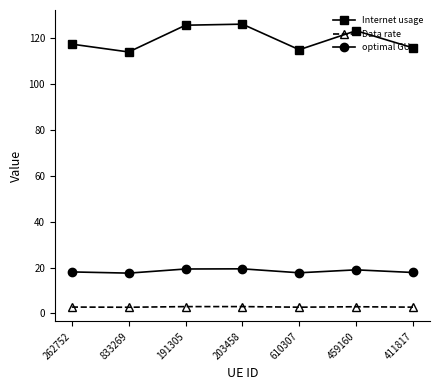

What position from the left is 610307?

5